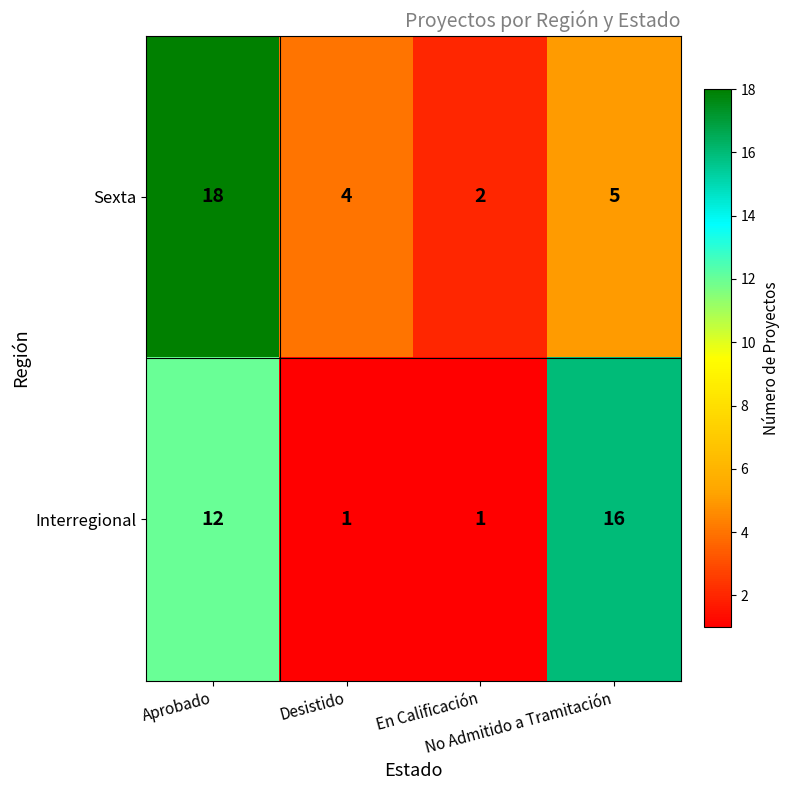

What is the average value of the Interregional series?

8